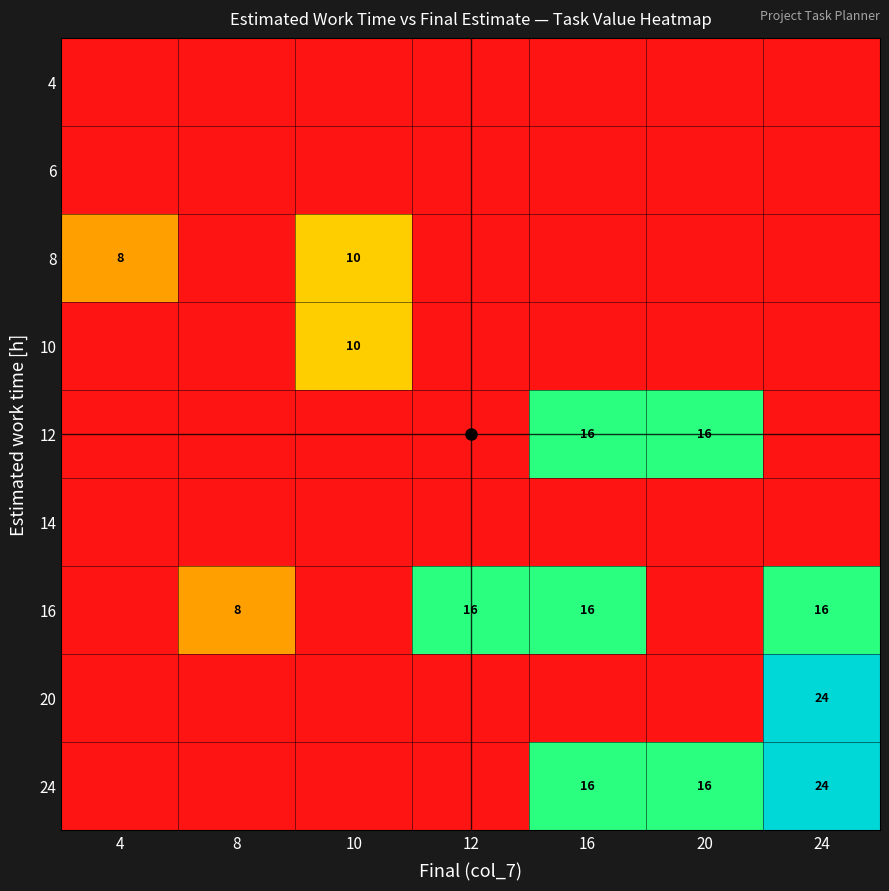

What is the maximum value shown in the chart?

24